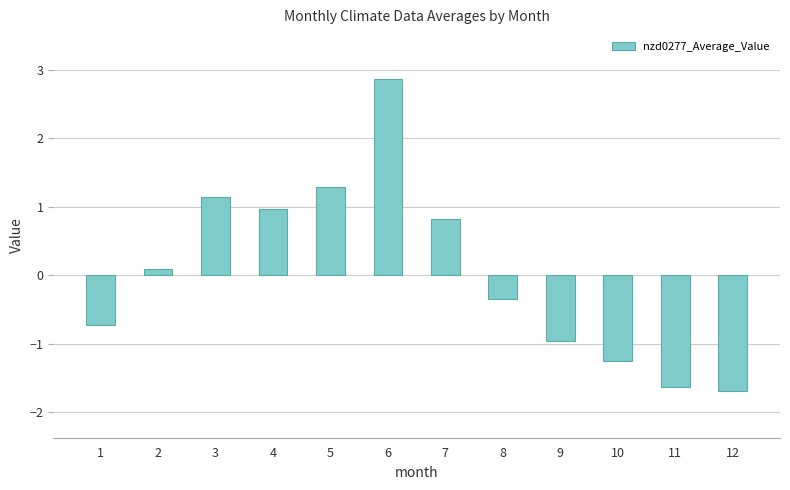

Reading left to right, list all the values displayed in this chart.

-0.7	0.1	1.1	1.0	1.3	2.9	0.8	-0.3	-1.0	-1.3	-1.6	-1.7